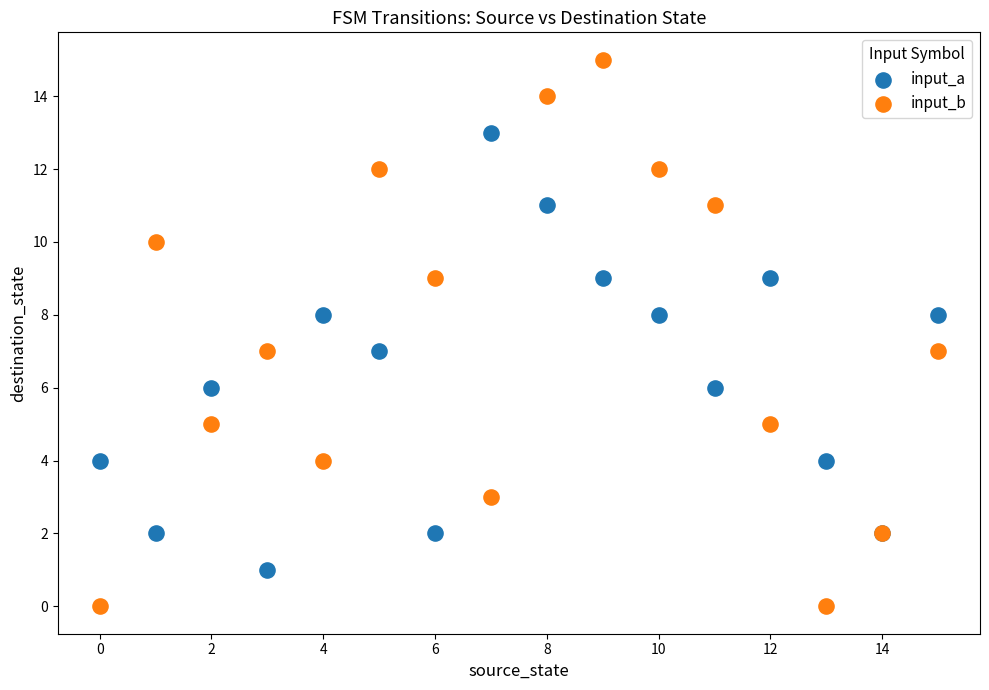

Which series has the widest spread of Y values?

input_b